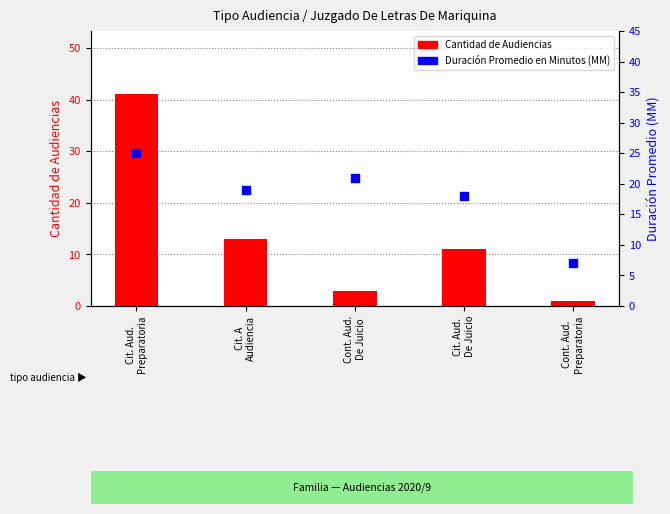

Which series has the largest total across all categories?

Duración Promedio en Minutos (MM)